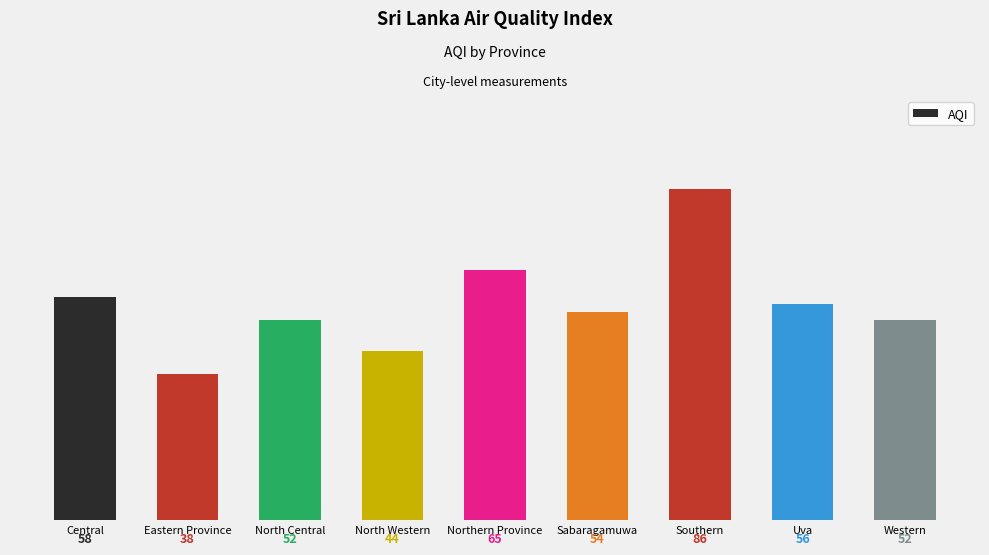

Between Western and Eastern Province, which is larger?

Western